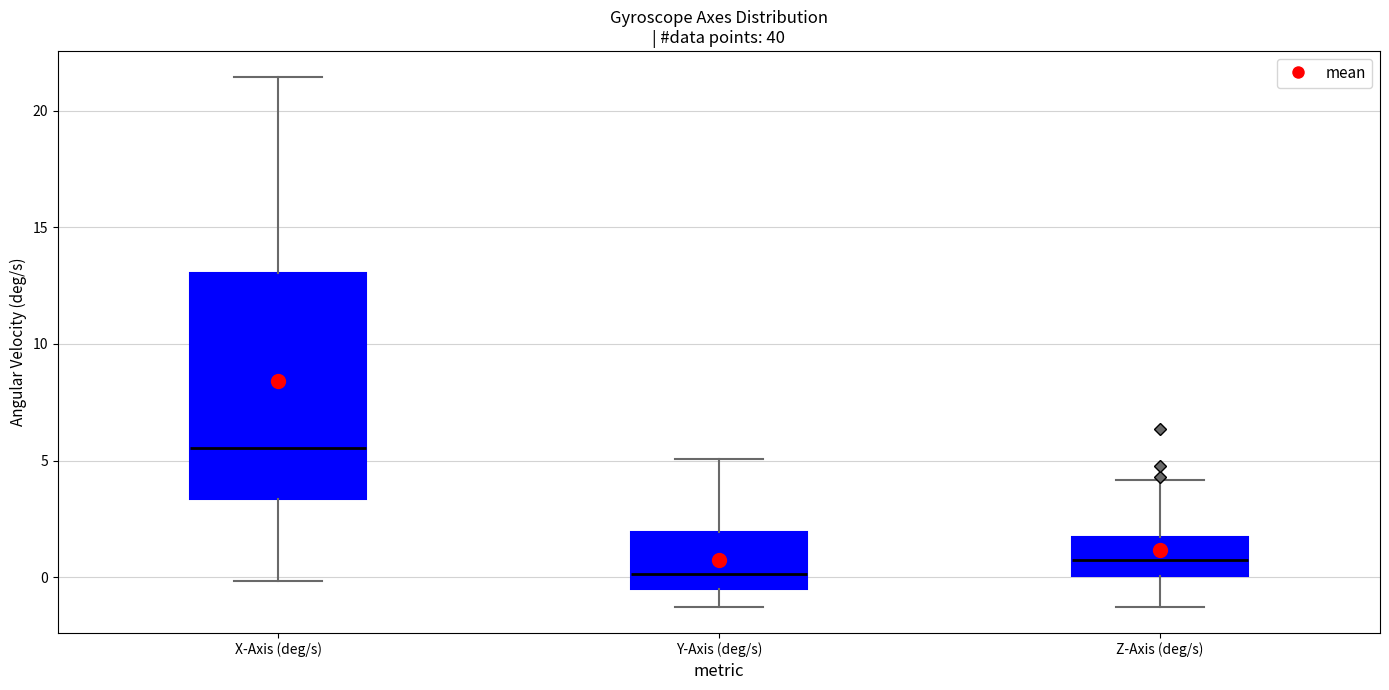

Where does the median line of the box for Y-Axis (deg/s) sit on the y-axis? The values are not printed on the chart, so give them approximately, as read against the axis.

0.0